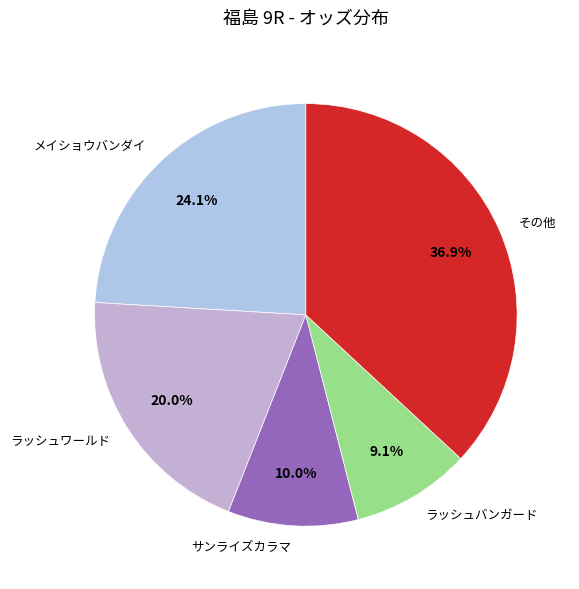

Does サンライズカラマ account for over 50% of the chart?

No